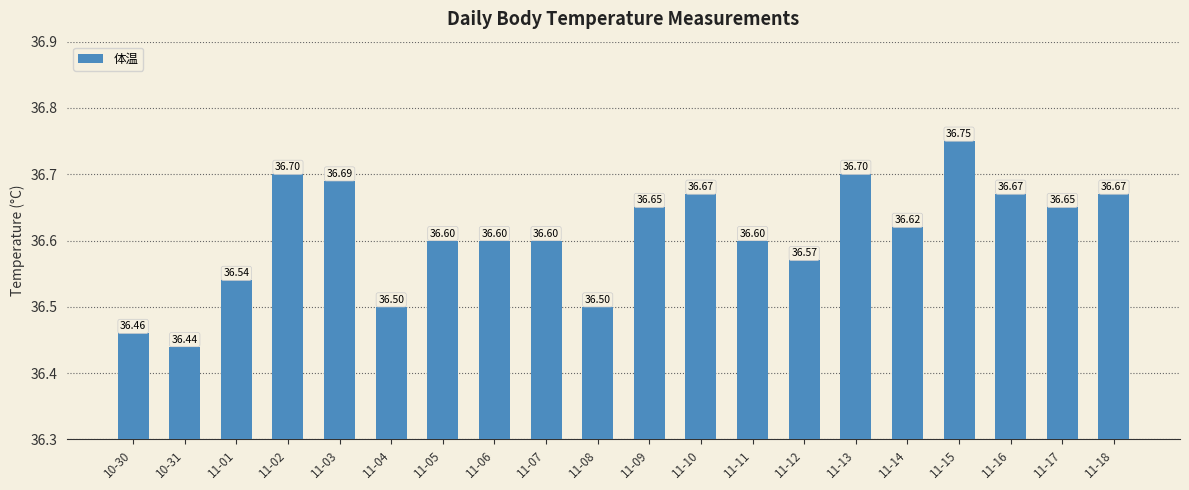

The value at 11-02 is 36.7. True or false?

True